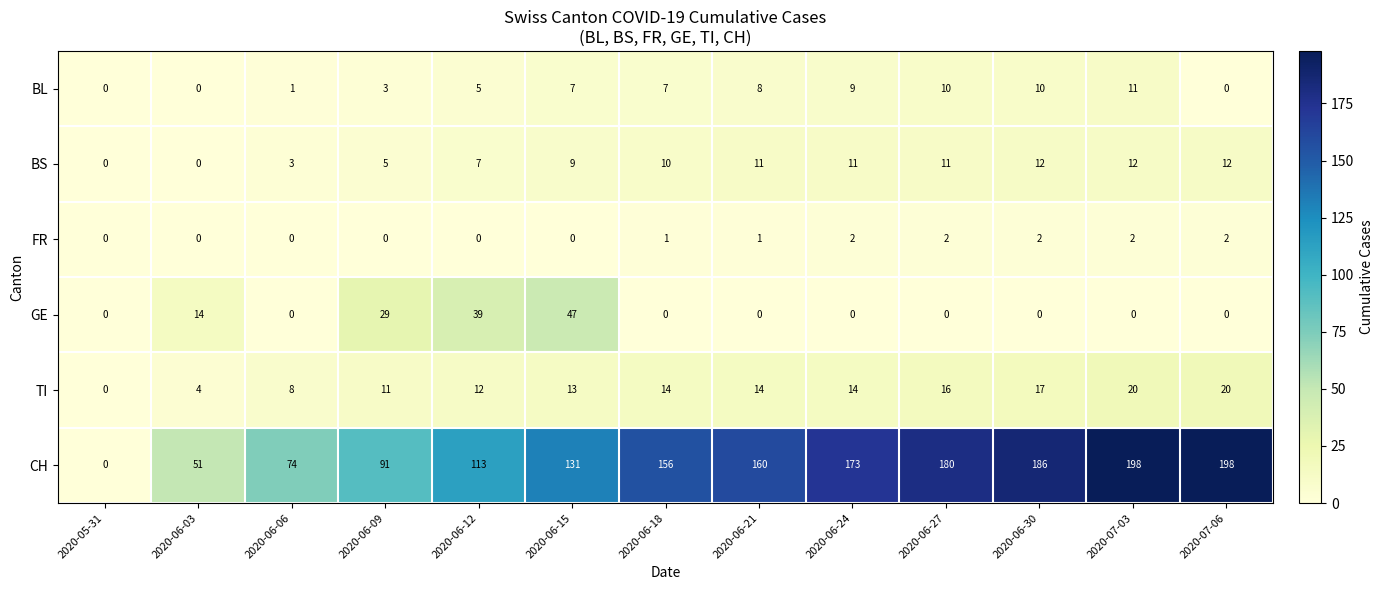

At how many categories does at least one series exceed 77?

10